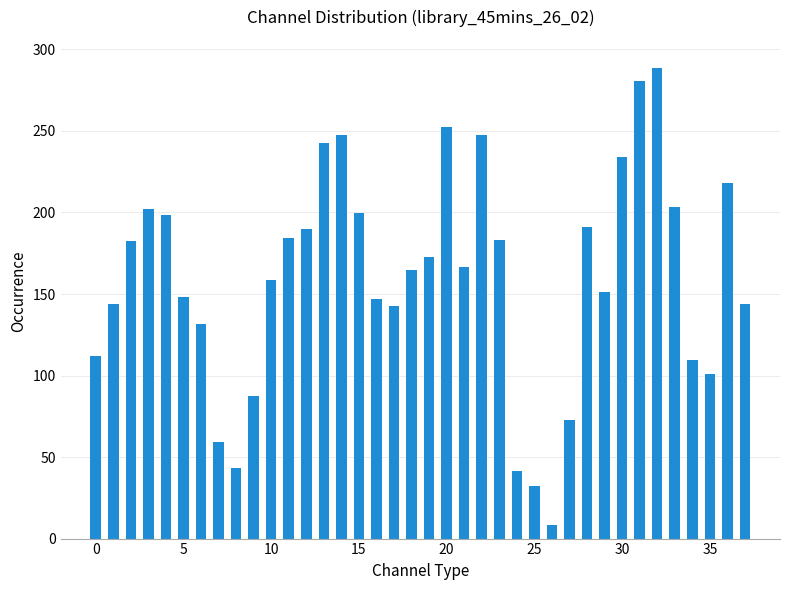

What is the difference between the second highest and second lowest values?

248.1